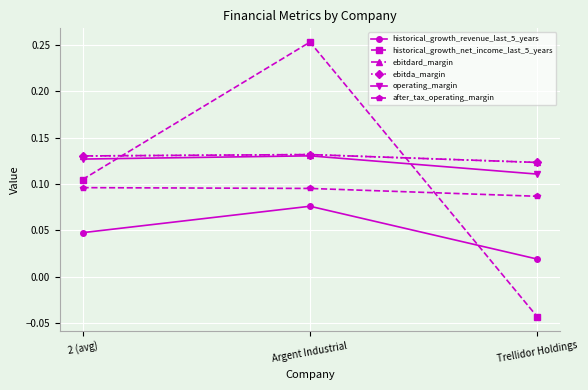

Does the chart have visible grid lines?

Yes